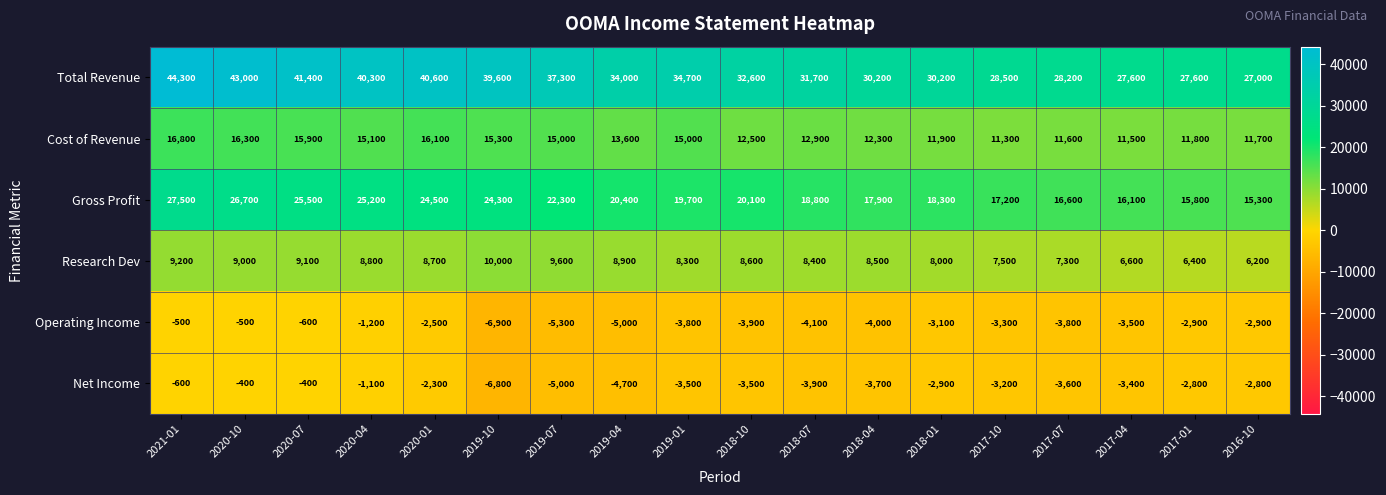

How many series are shown in this chart?

6